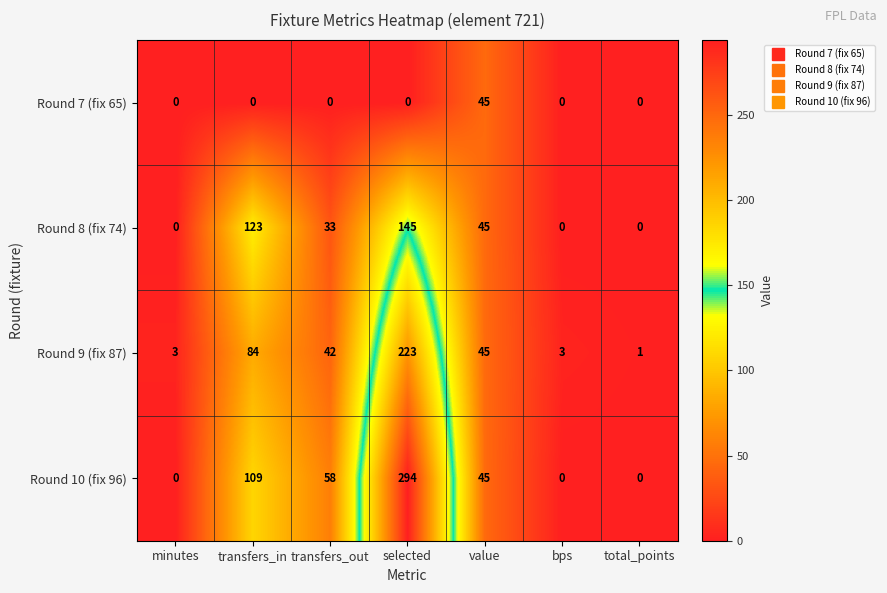

Is it true that Round 8 (fix 74) equals -50 at minutes?

False